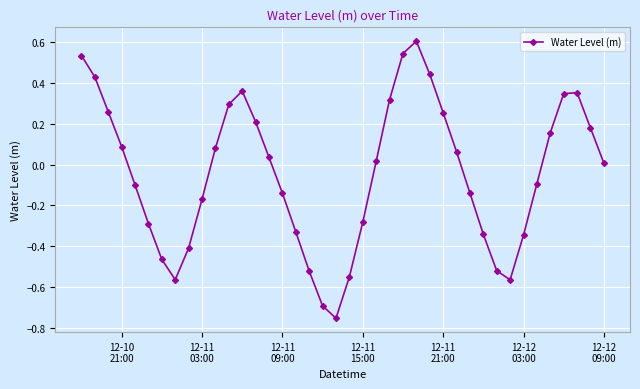

What is the greatest value displayed?

0.6